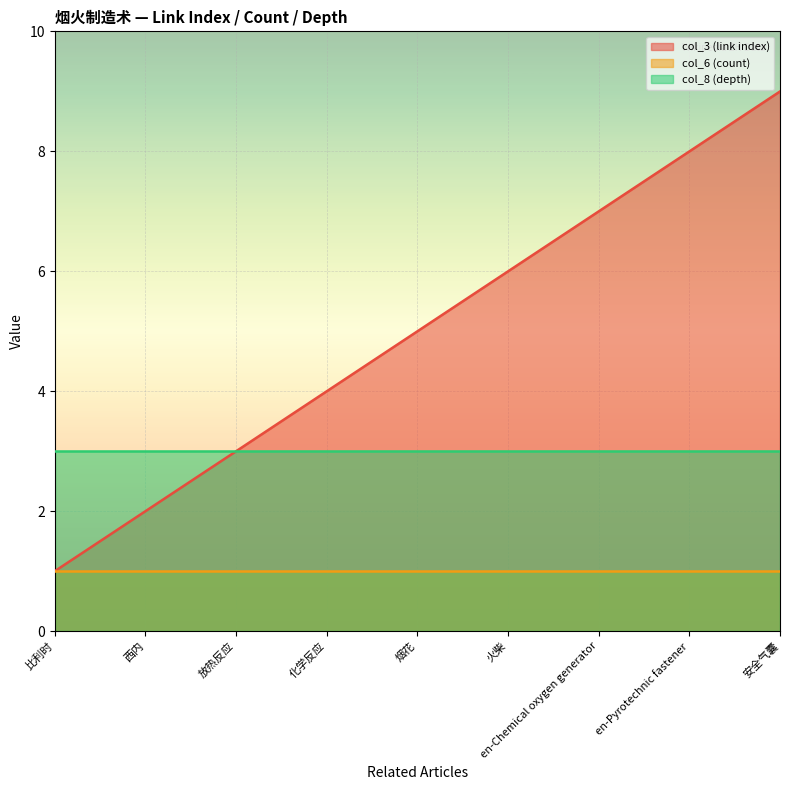

What is the label of the 1st point from the left?

比利时